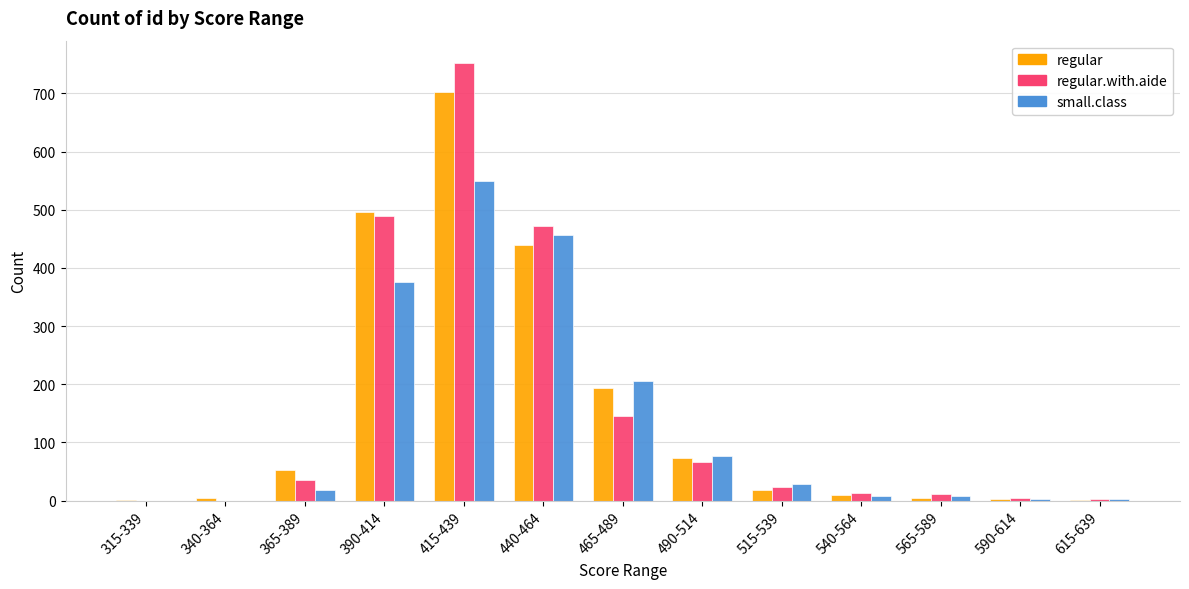

The regular series shows 4 at 565-589. True or false?

True